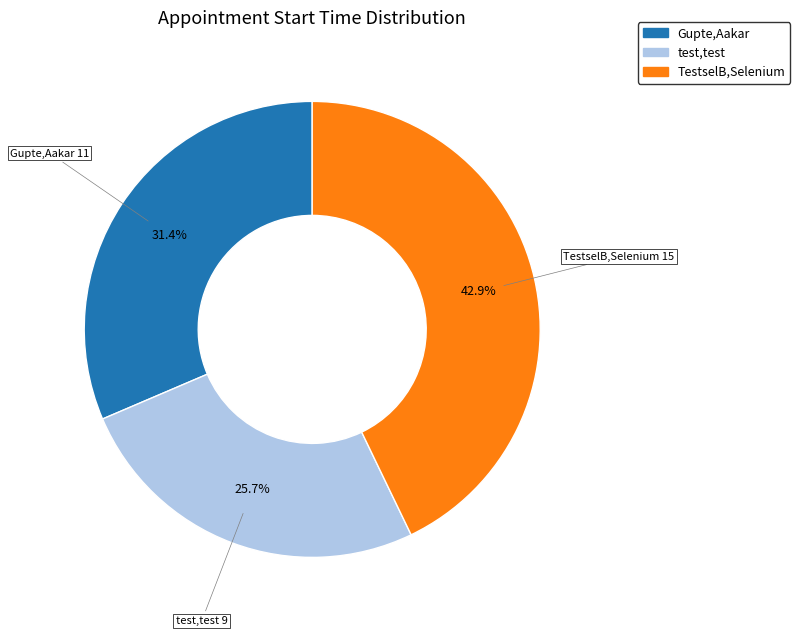

What portion of the pie excludes TestselB,Selenium?

57.1%